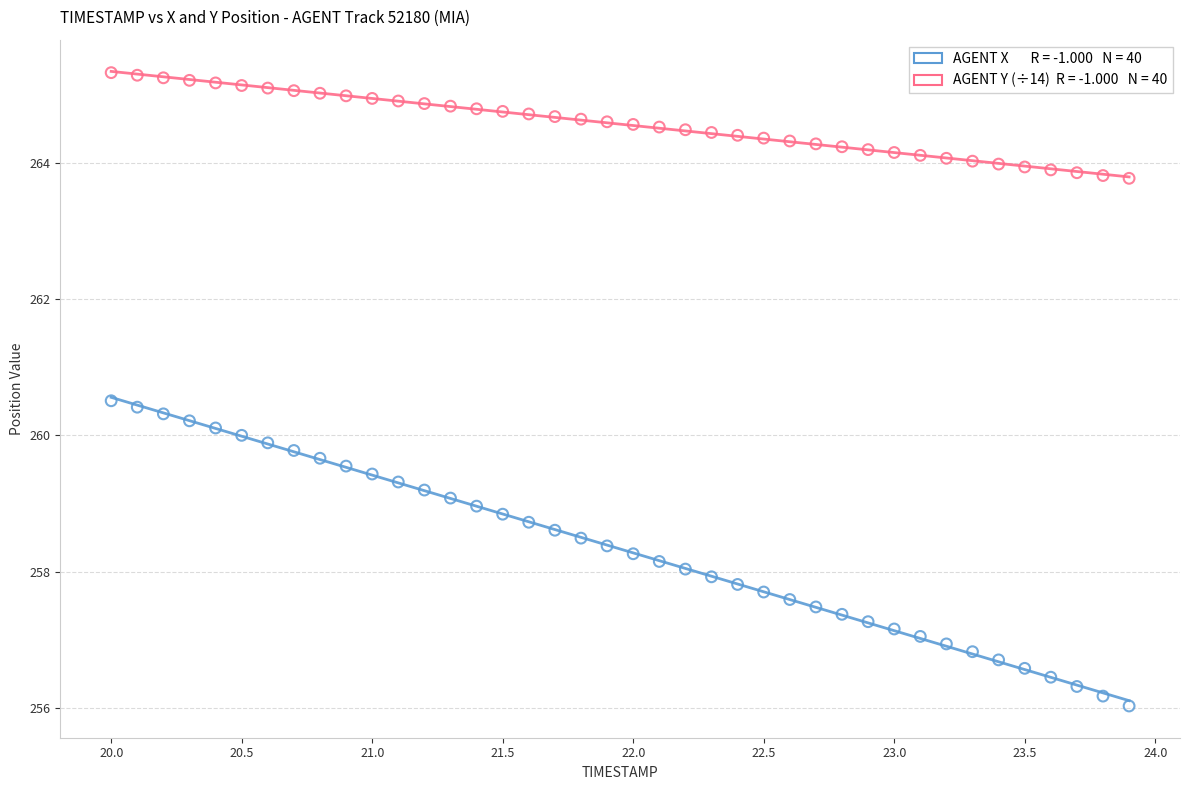

Across all data points, what is the range of Y values (max minus min)?

9.3